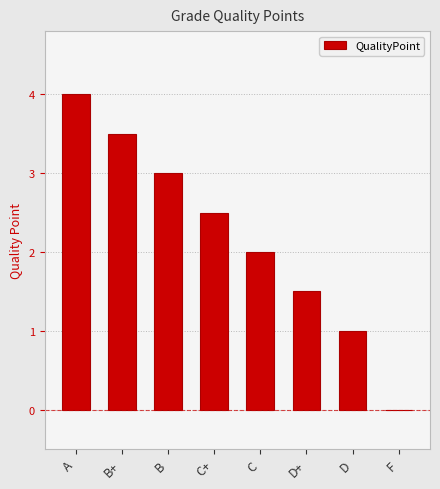

Reading right to left, list all the values displayed in this chart.

F=0.0	D=1.0	D+=1.5	C=2.0	C+=2.5	B=3.0	B+=3.5	A=4.0